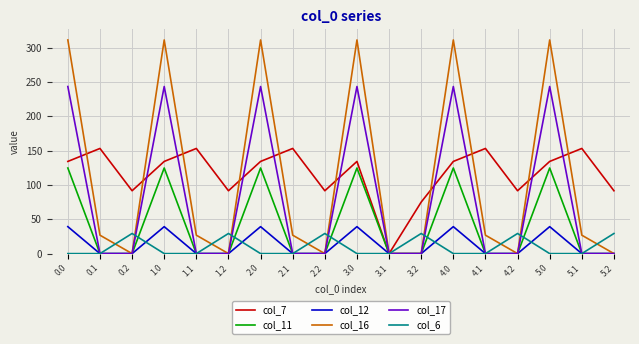

Is the value of col_17 at 3.1 greater than the value of col_7 at 4.2?

No